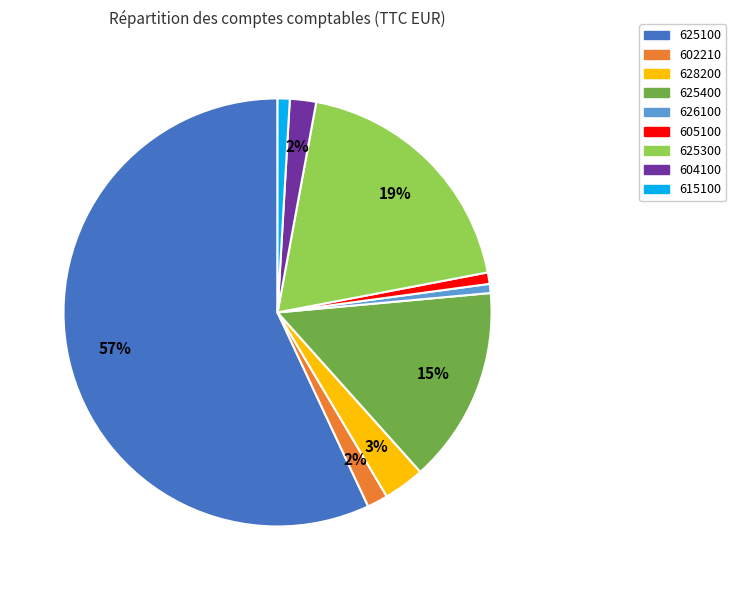

Do 625100 and 605100 together represent more than half of the pie?

Yes